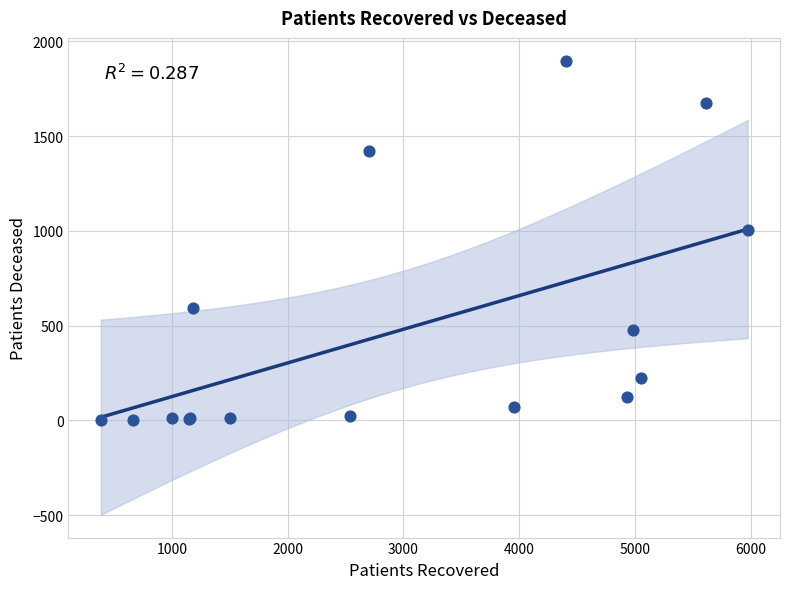

What Y value in the scatter plot is closest to 950?

1006